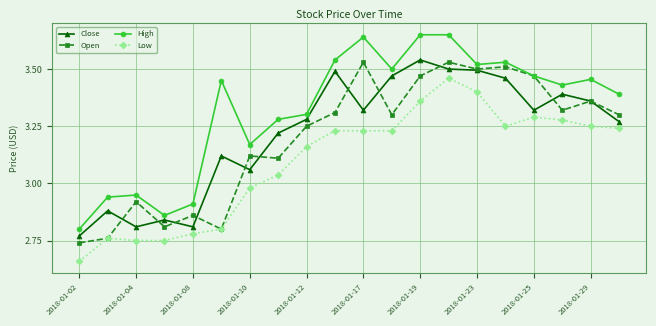

True or false: Low and High cross at least once.

False